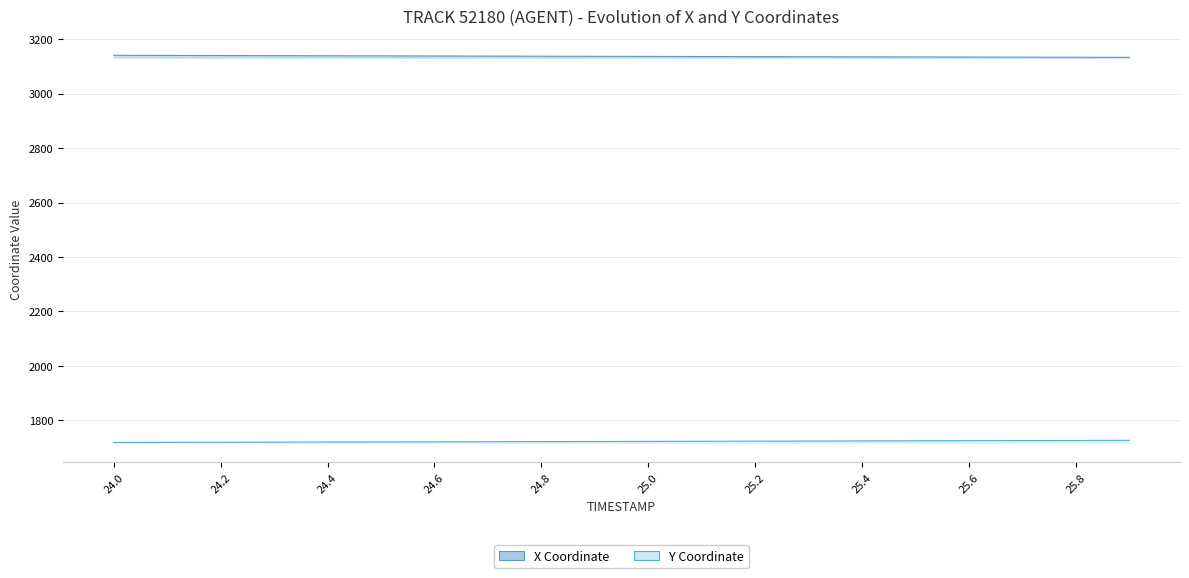

At which label does X first exceed 3136?

24.0